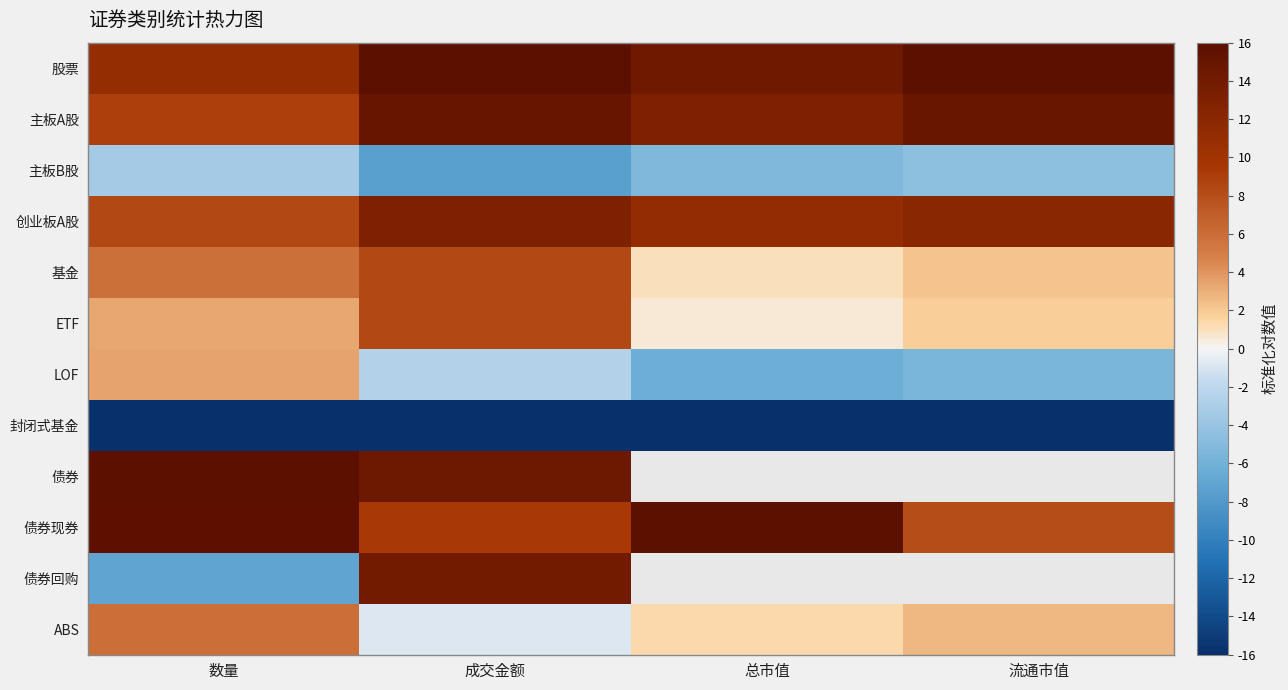

What is the approximate value of 主板A股 at 流通市值?

14.8